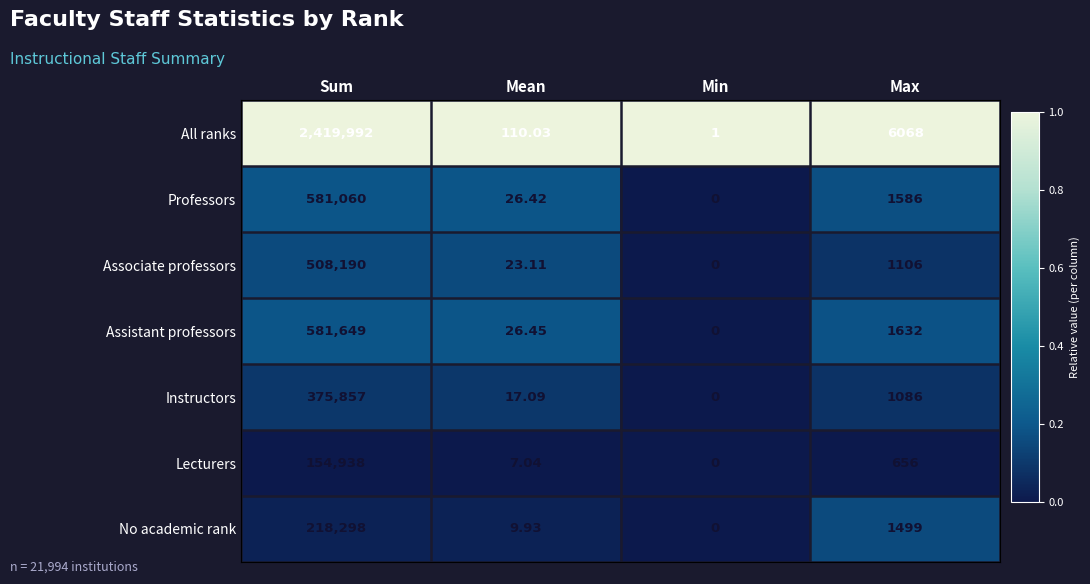

What is the spread (max minus min) of values at Mean?

103.0